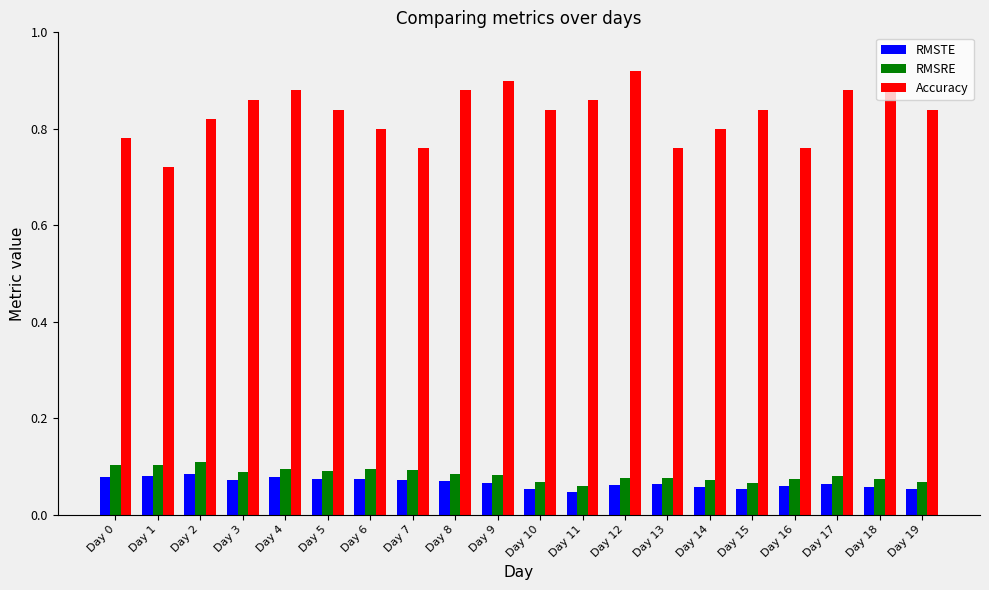

Which series changed the most between Day 3 and Day 14?

Accuracy